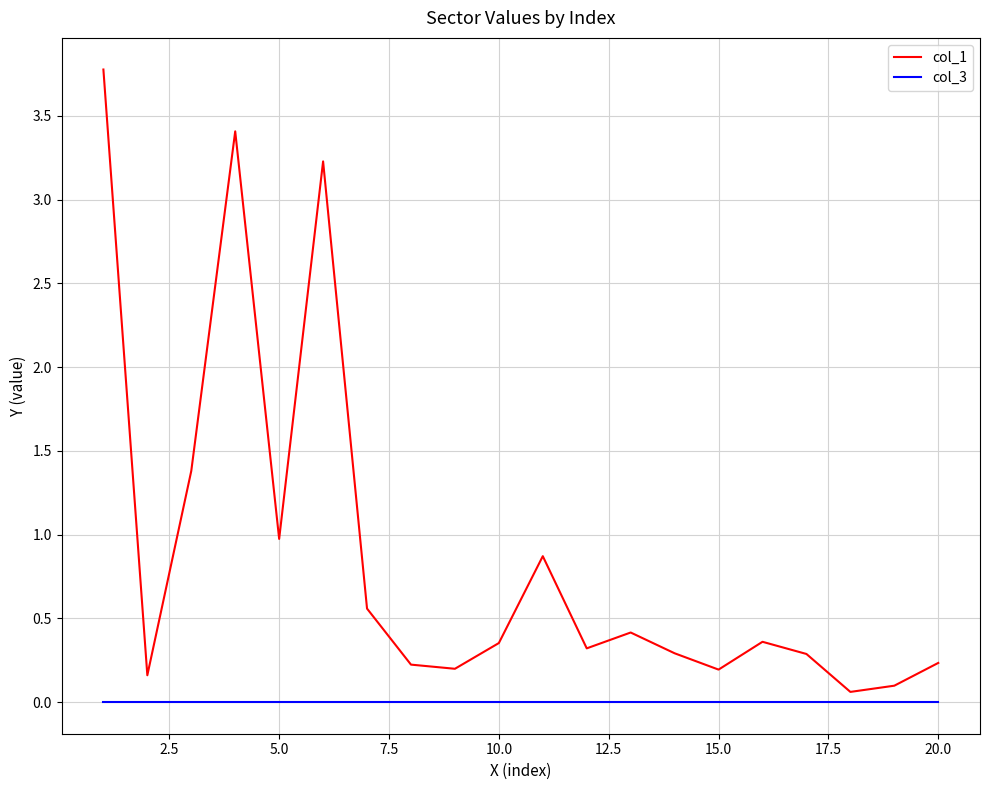

Which series has the largest range (max minus min)?

col_1